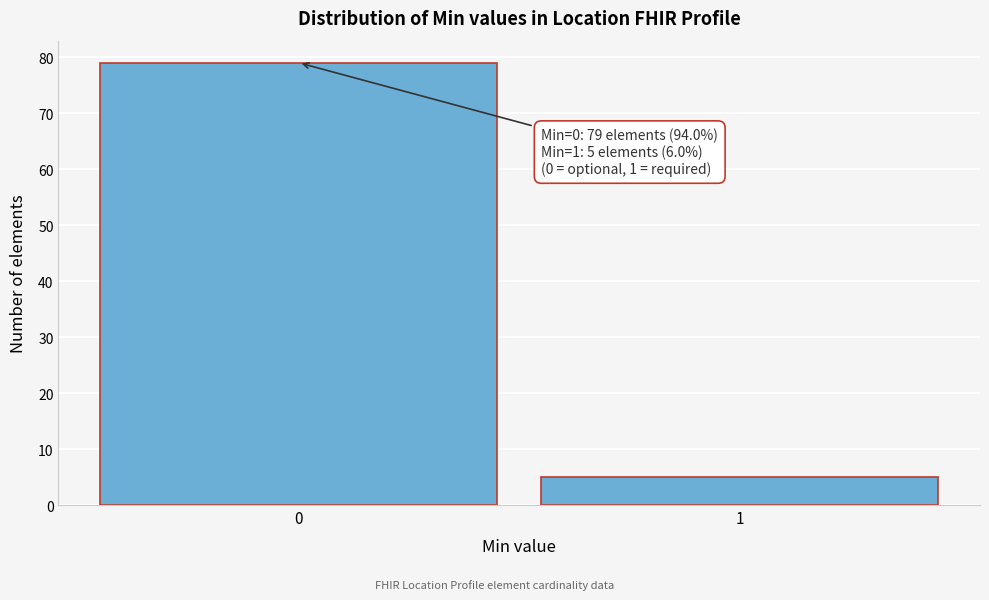

Reading right to left, extract all data points from this chart.

1=5	0=79